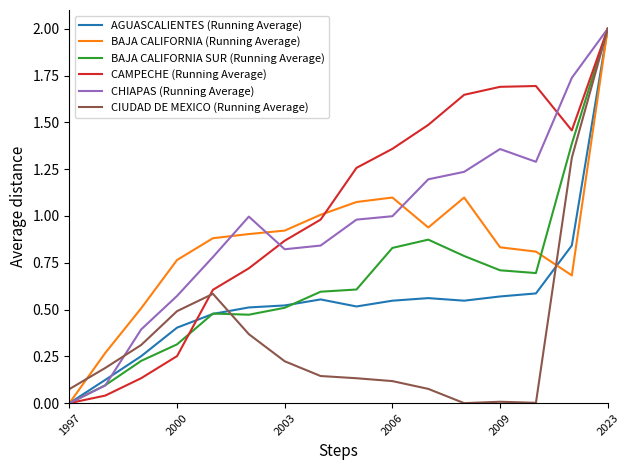

How many distinct data groups are displayed?

6